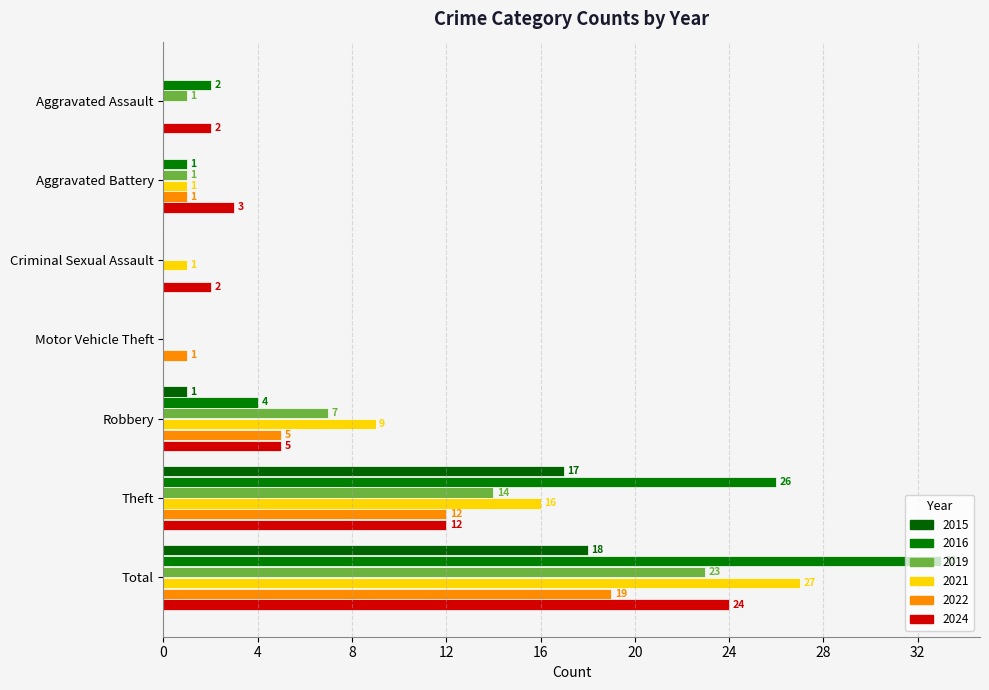

What is the highest value of the 2016 series?

33